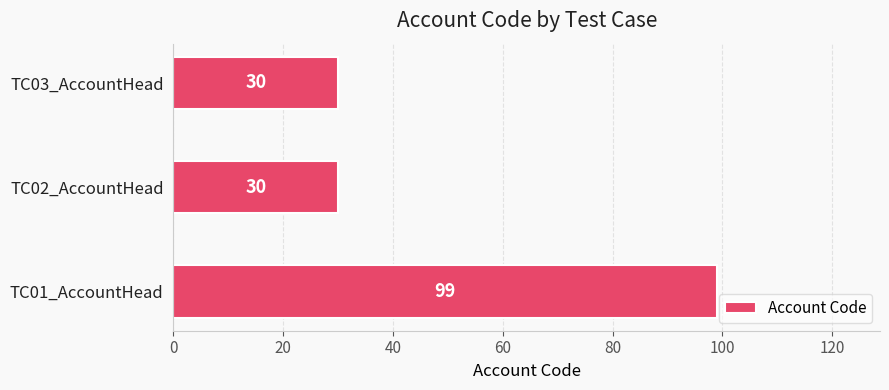

Count the values in the range 30 to 99.

3